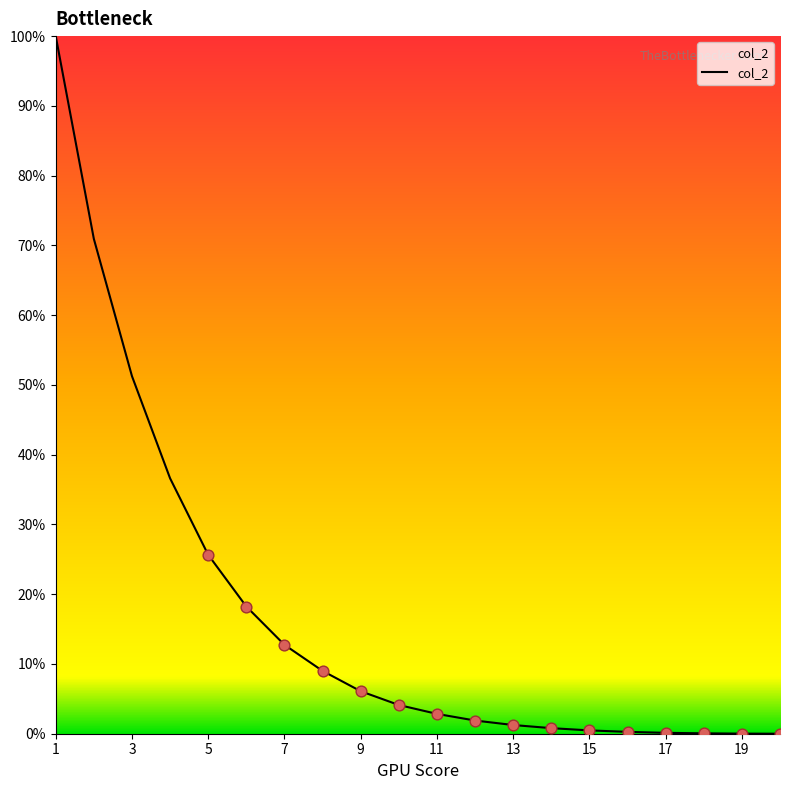

What is the difference between the maximum and minimum values?

100.0